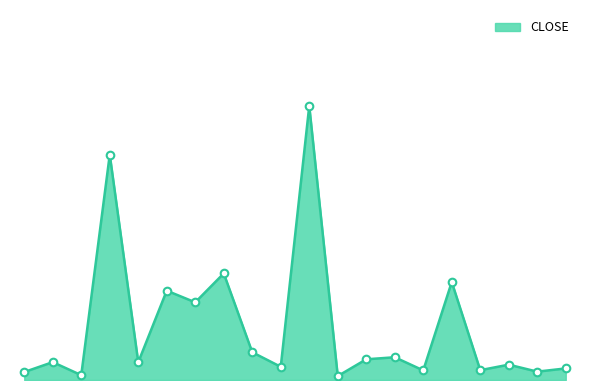

Is this an area chart (filled region under the line)?

Yes